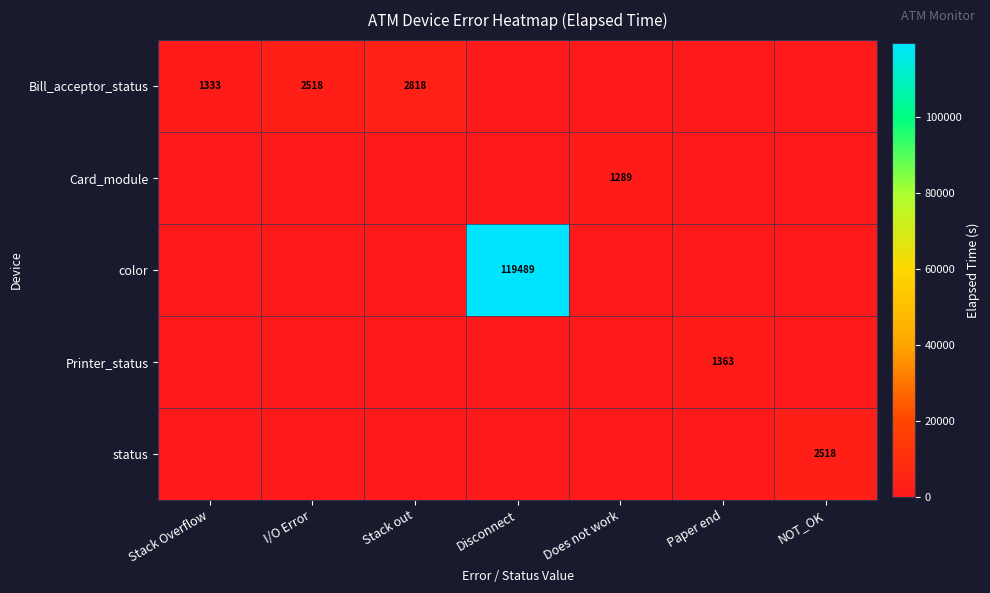

Is it true that Bill_acceptor_status equals 2818 at Stack out?

True